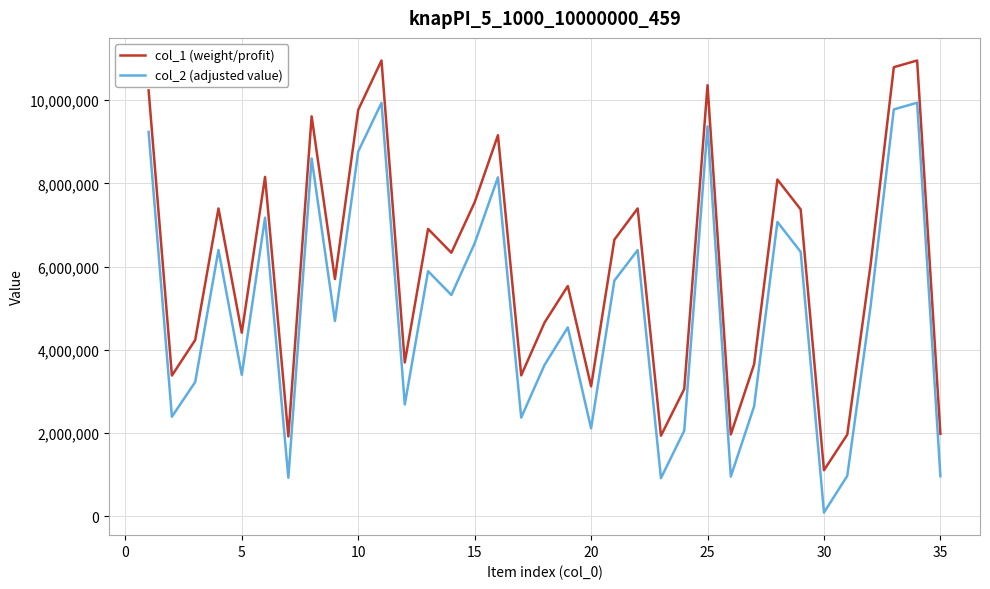

What is the minimum value for col_2 (adjusted value)?

89174